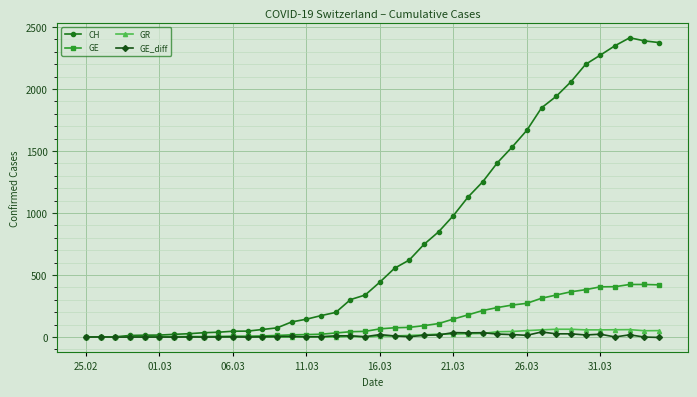

Which series has the largest total across all categories?

CH